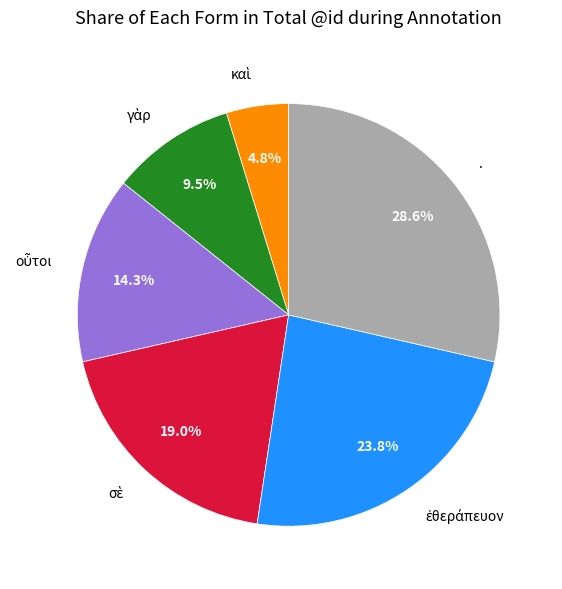

Which category has the biggest portion of the pie?

.